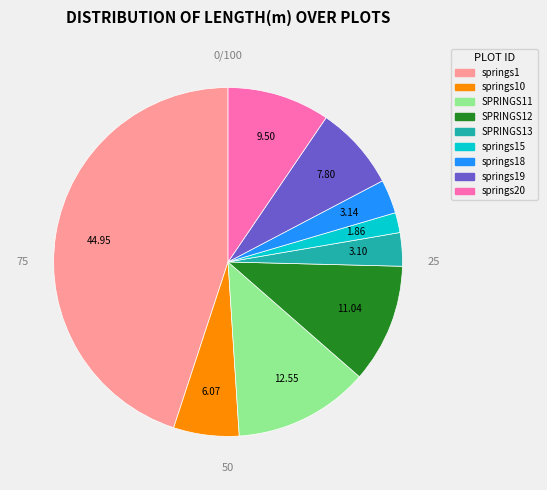

How many slices are in this pie chart?

9